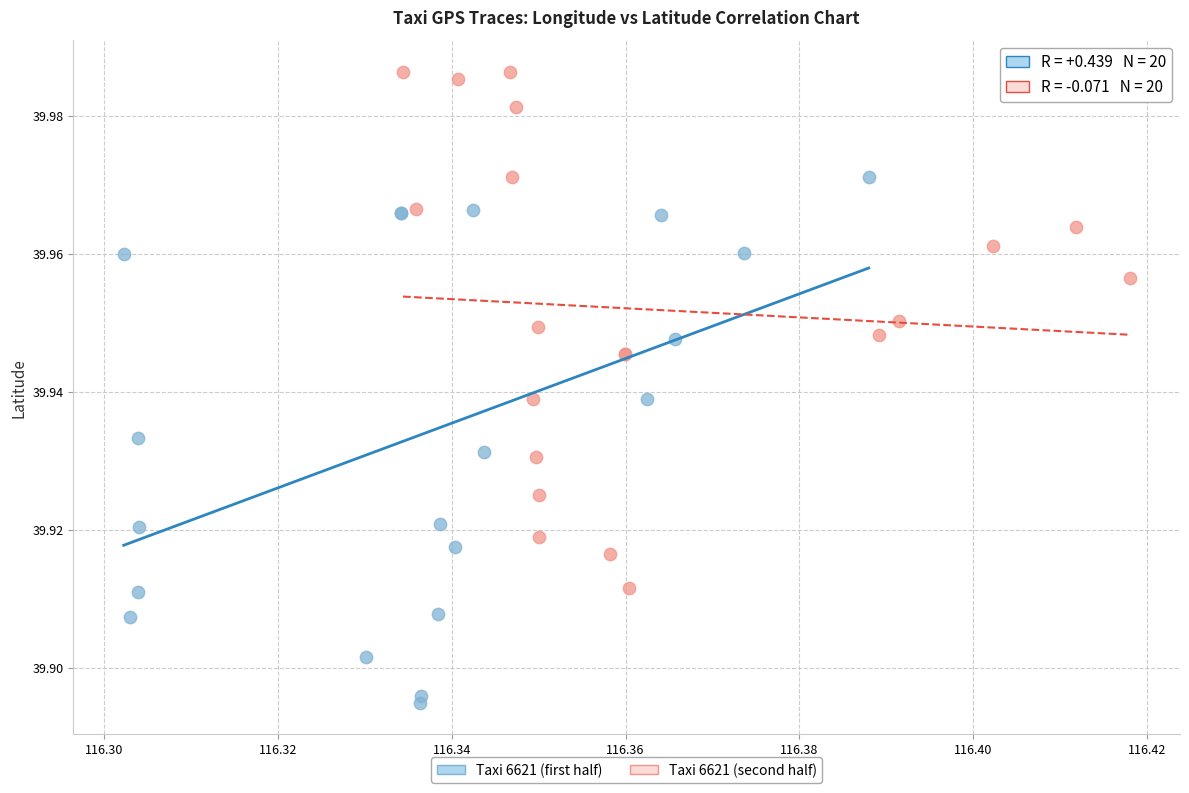

Which series contains the lowest Y value?

Taxi 6621 (first half)